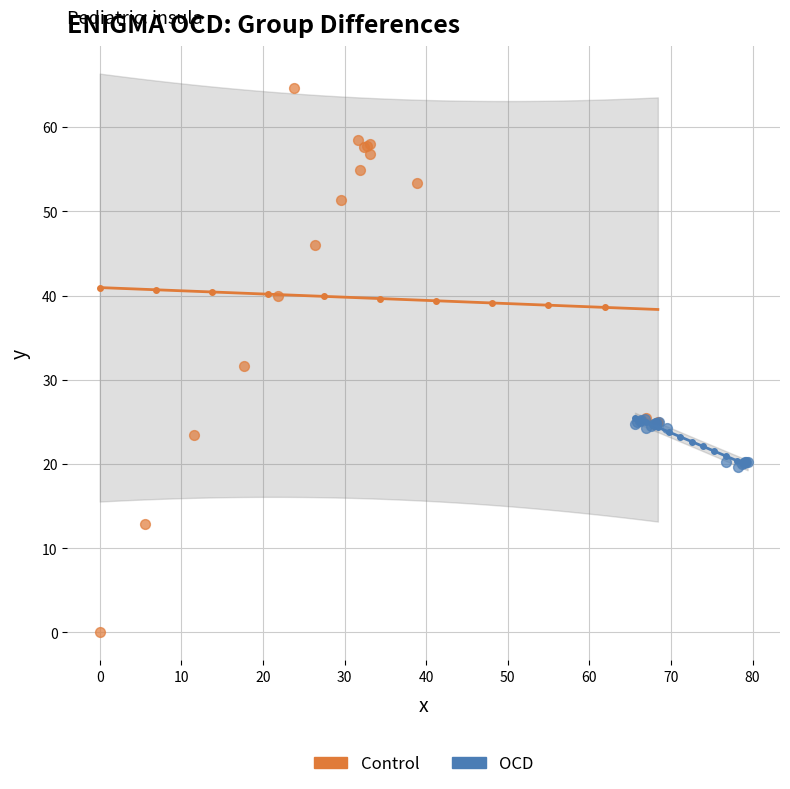

What are all the series names shown in the legend?

Control, OCD